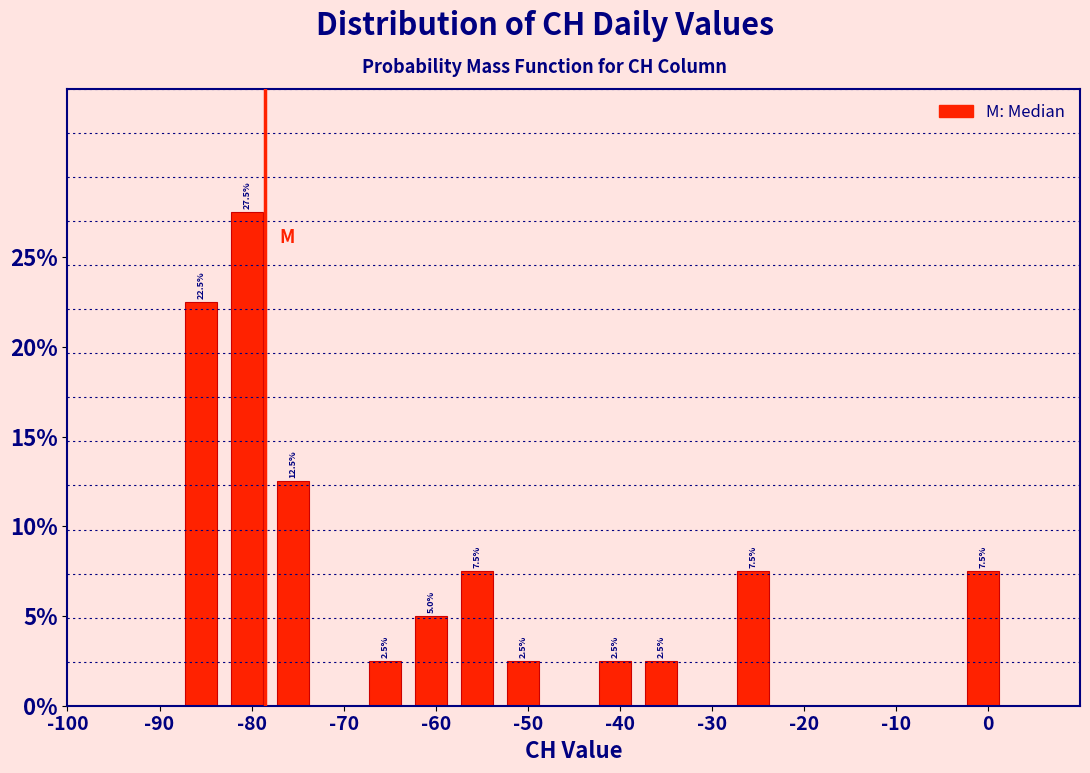

Over which range of the x-axis is the bar tallest?

-83 to -78